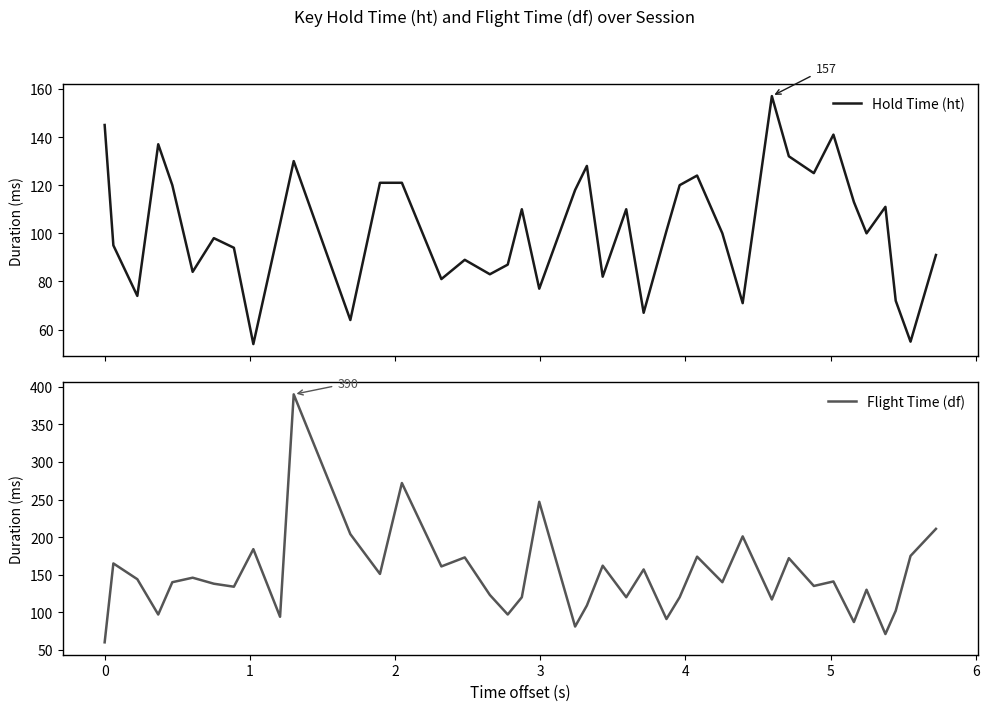

What is the highest value of the Flight Time (df) series?

390